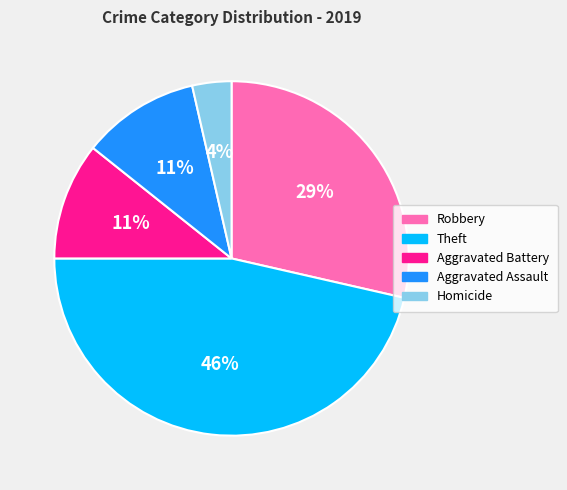

Is there a majority slice in this chart?

No